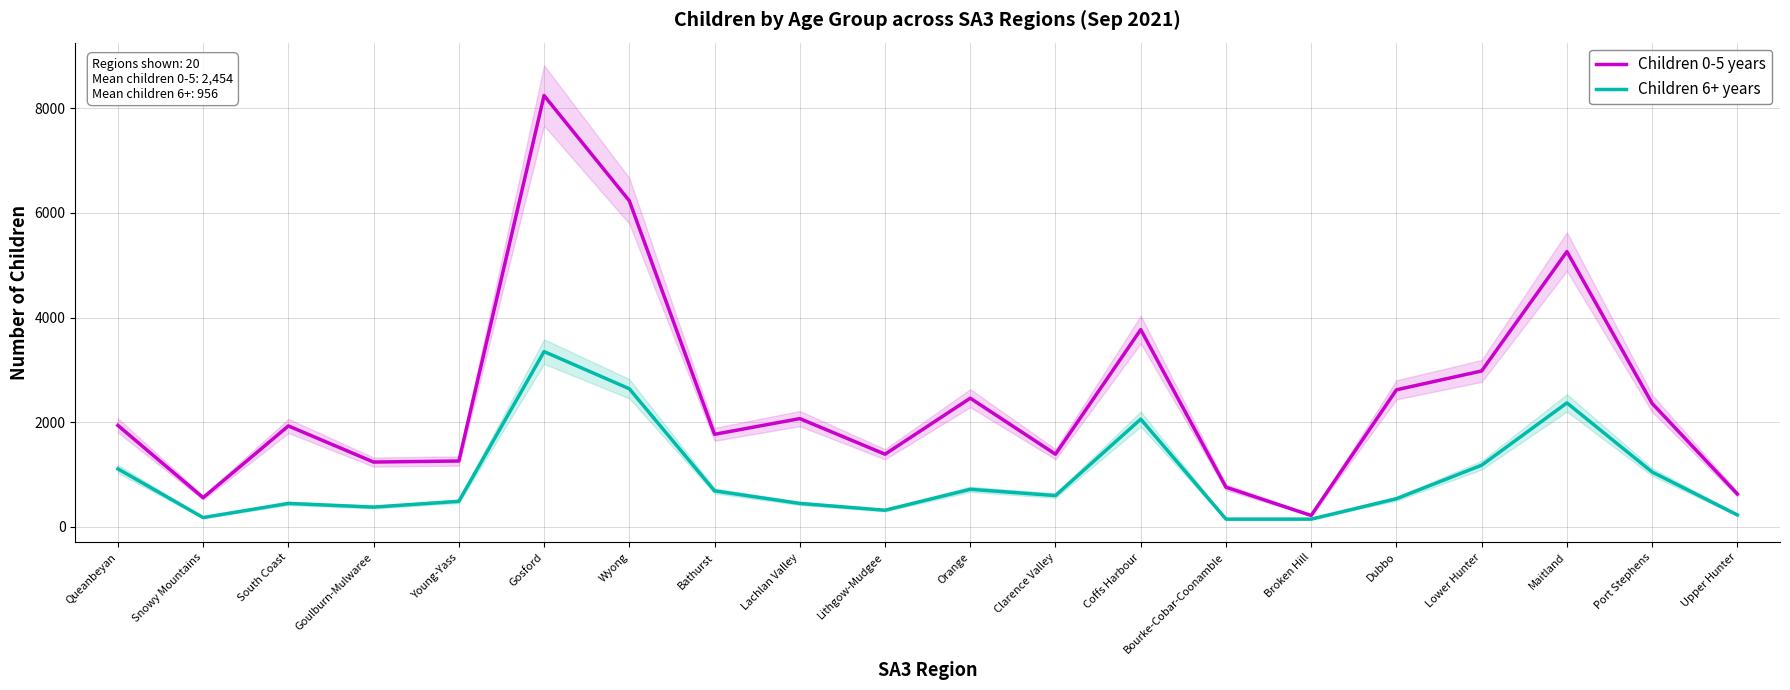

At which category is the sum across all series the highest?

Gosford